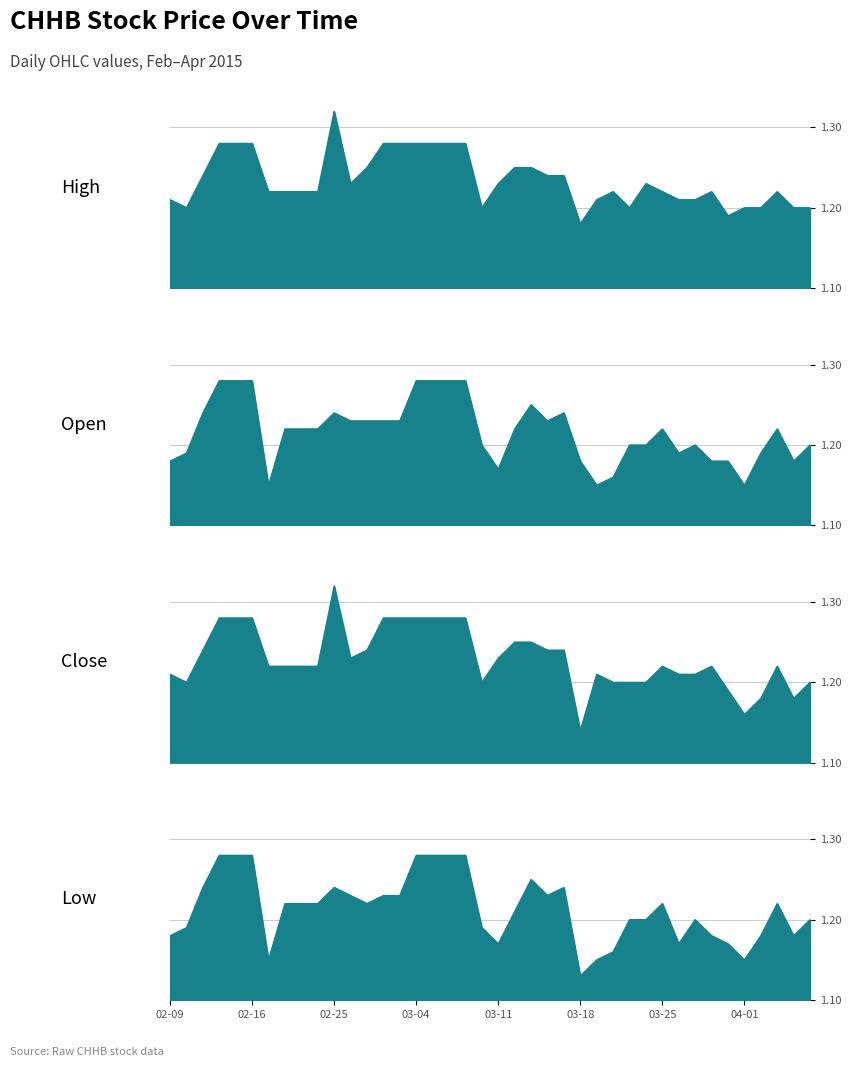

The value of low at 2015-03-24 is 1.2. True or false?

True